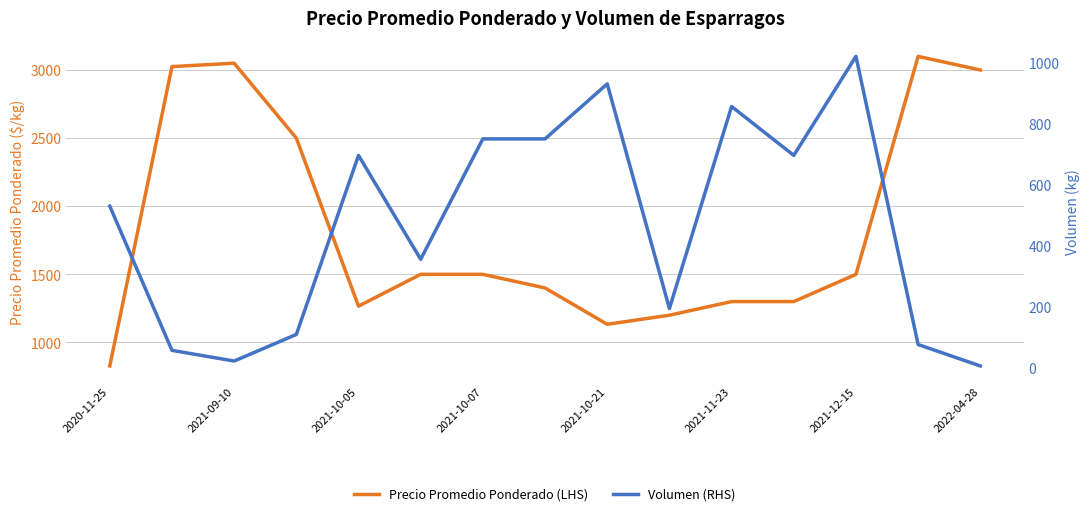

Which series has the widest spread of values?

Precio Promedio Ponderado (LHS)